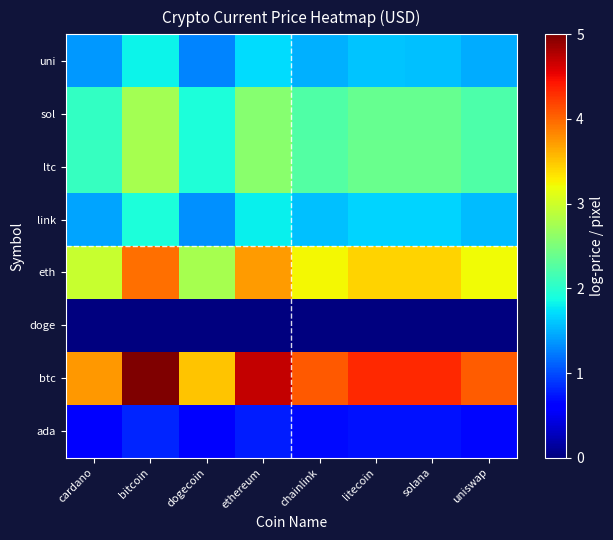

At how many categories does at least one series exceed 2?

8